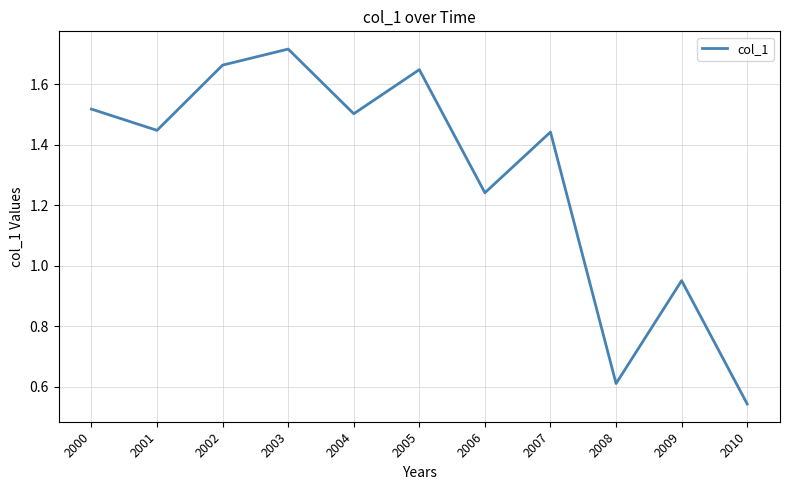

Does the chart have visible grid lines?

Yes